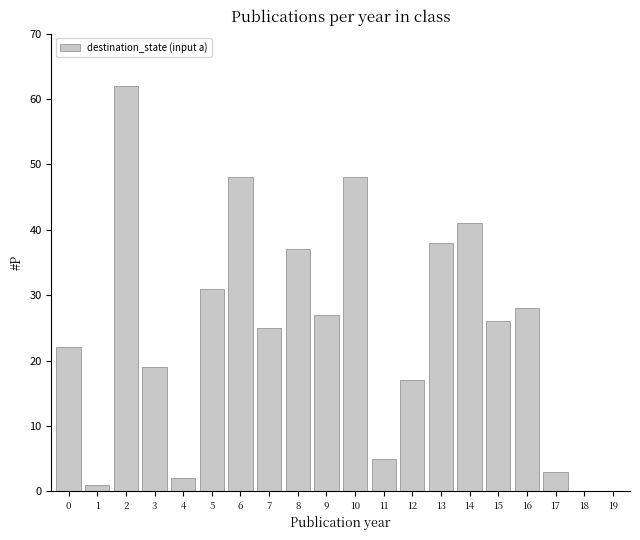

What is the change in value from 1 to 8?

+36